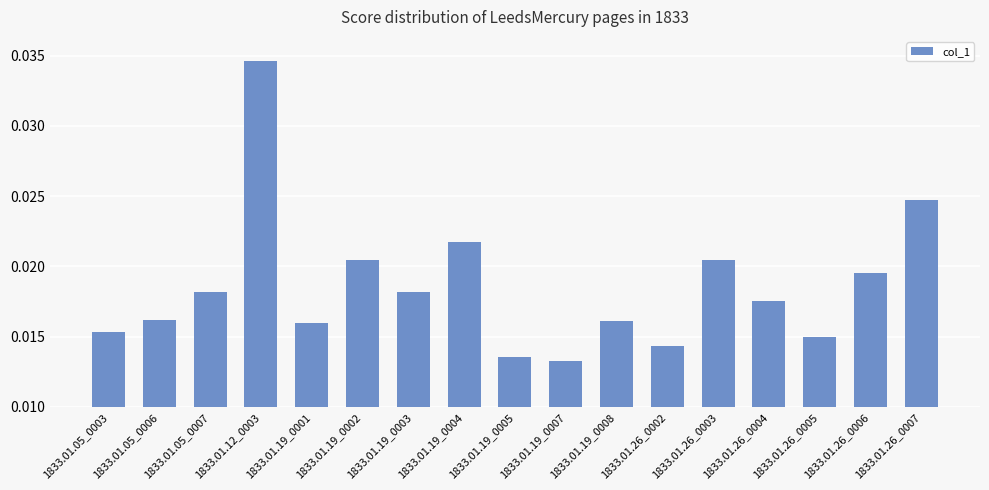

What is the label of the 2nd bar from the right?

1833.01.26_0006